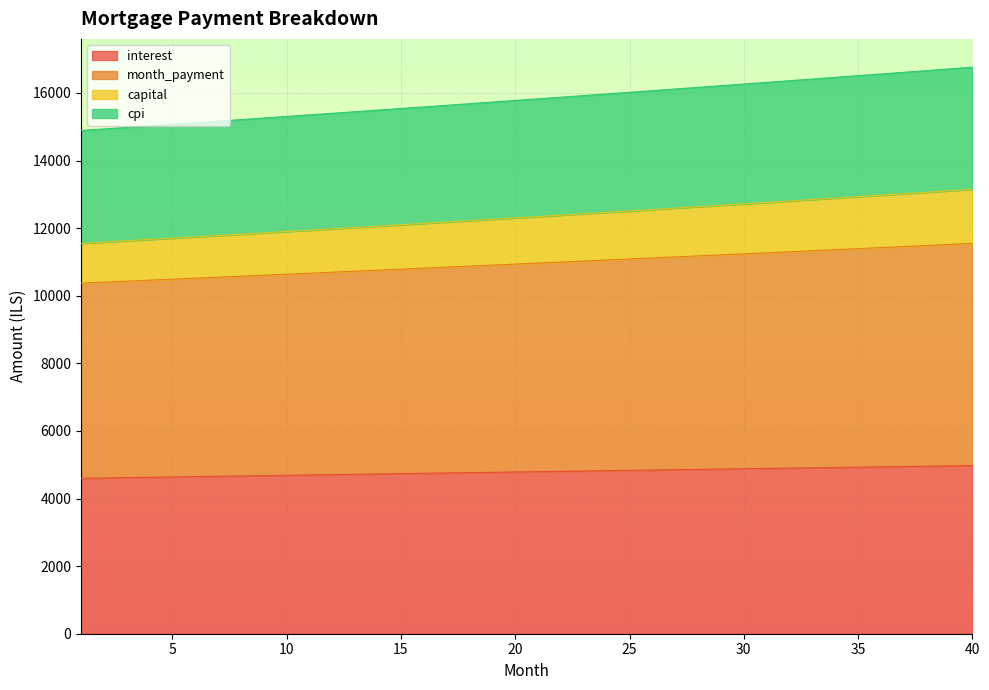

What is the lowest value of the interest series?

4598.6